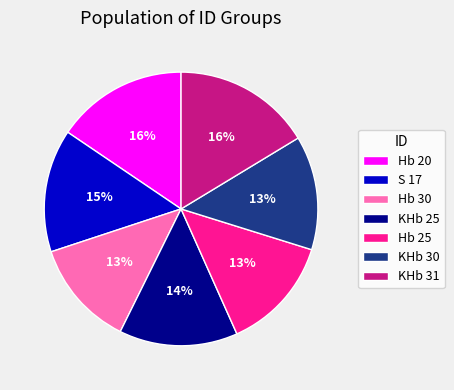

Combined, do S 17 and KHb 31 account for over 50%?

No